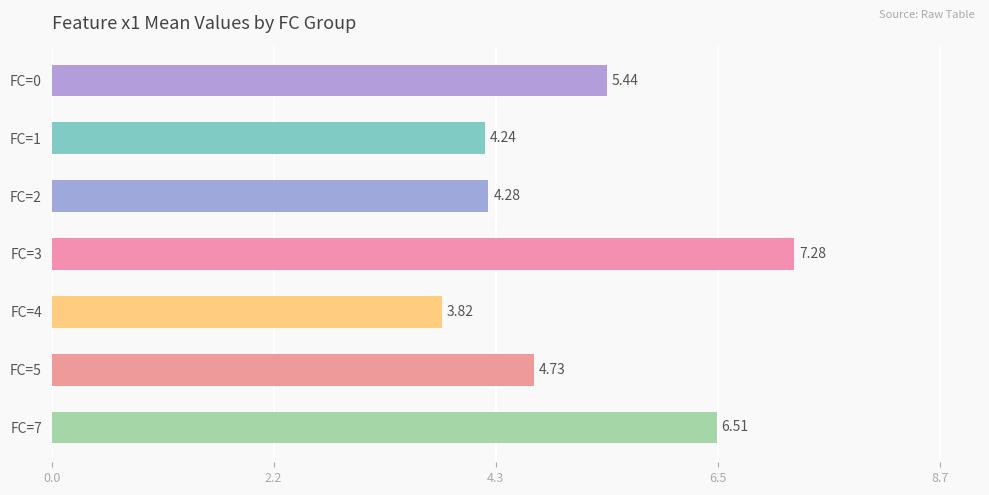

Rank the categories by value from lowest to highest.

FC=4, FC=1, FC=2, FC=5, FC=0, FC=7, FC=3